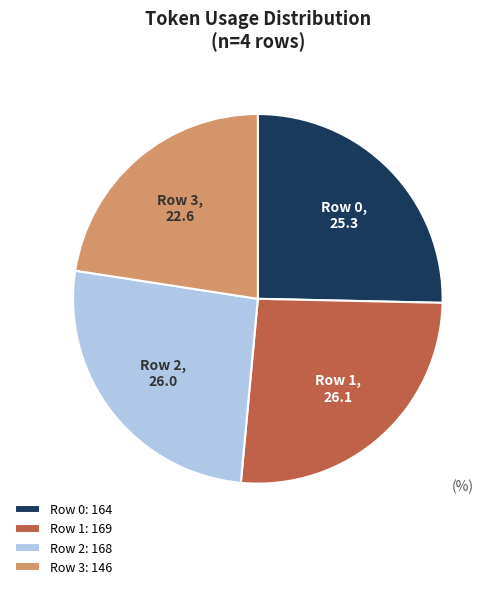

Which has a higher value, Row 3 or Row 2?

Row 2